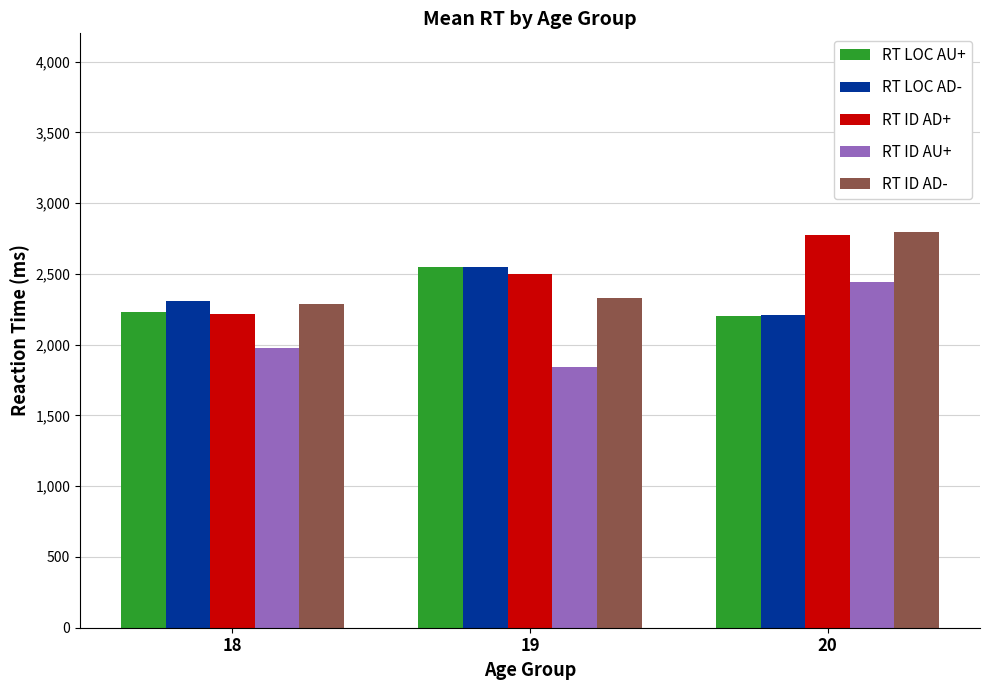

What is the minimum value for RT LOC AD-?

2206.5